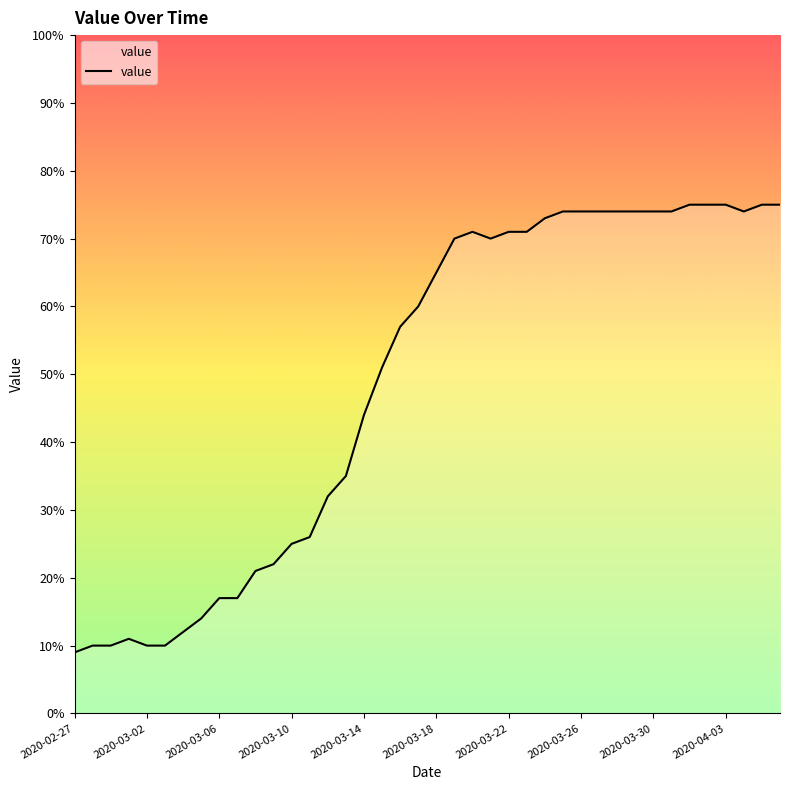

What is the difference between the maximum and minimum values?

66